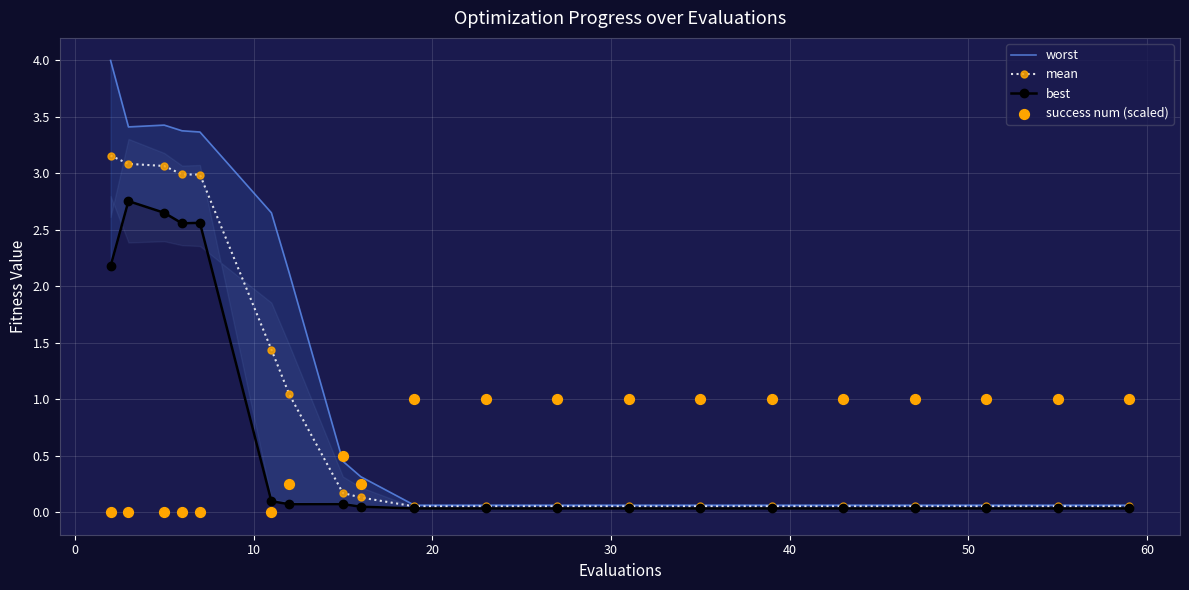

Which series reaches the maximum Y coordinate?

worst